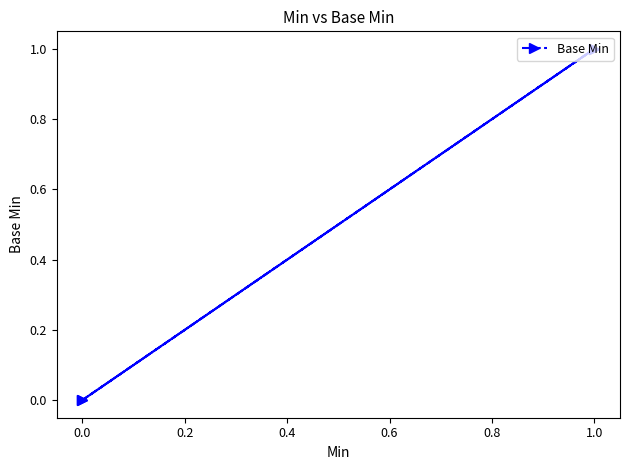

How many values are between 0 and 1?

4